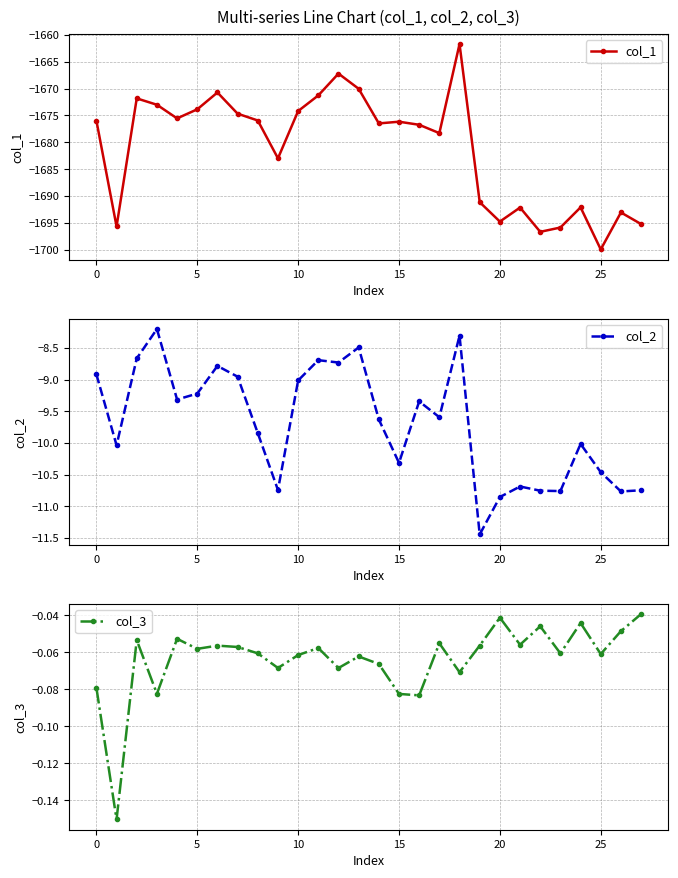

Reading right to left, list all the values displayed in this chart.

col_1: -1695.2	-1693.0	-1699.9	-1692.1	-1695.8	-1696.6	-1692.1	-1694.7	-1691.1	-1661.7	-1678.3	-1676.7	-1676.2	-1676.5	-1670.0	-1667.2	-1671.3	-1674.2	-1683.0	-1675.9	-1674.7	-1670.7	-1673.9	-1675.5	-1673.0	-1671.8	-1695.6	-1675.9
col_2: -10.7	-10.8	-10.5	-10.0	-10.8	-10.8	-10.7	-10.9	-11.4	-8.3	-9.6	-9.3	-10.3	-9.6	-8.5	-8.7	-8.7	-9.0	-10.7	-9.8	-9.0	-8.8	-9.2	-9.3	-8.2	-8.7	-10.0	-8.9
col_3: -0.0	-0.0	-0.1	-0.0	-0.1	-0.0	-0.1	-0.0	-0.1	-0.1	-0.1	-0.1	-0.1	-0.1	-0.1	-0.1	-0.1	-0.1	-0.1	-0.1	-0.1	-0.1	-0.1	-0.1	-0.1	-0.1	-0.2	-0.1